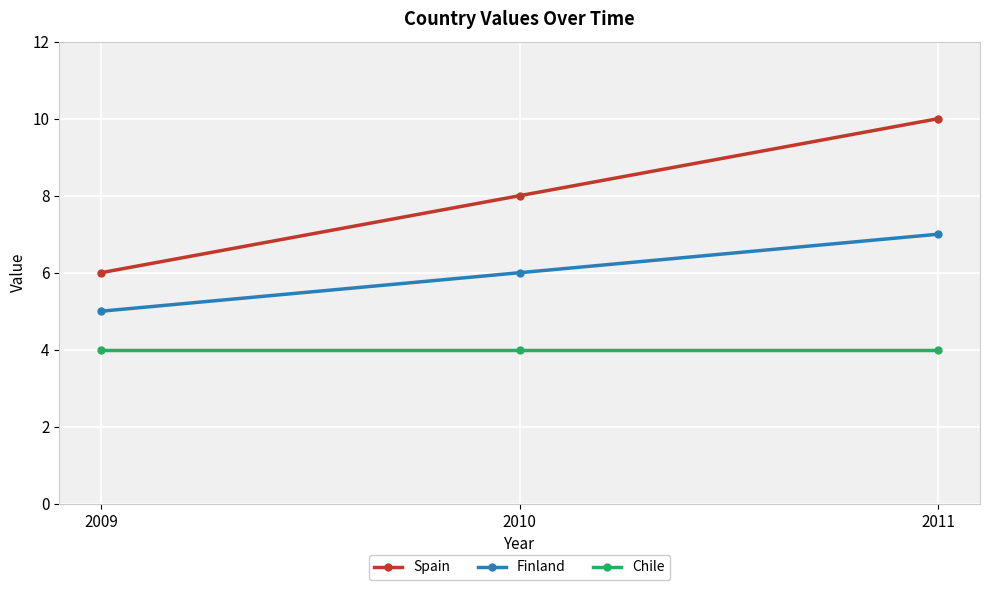

What is the difference between the maximum and minimum values in the Finland series?

2